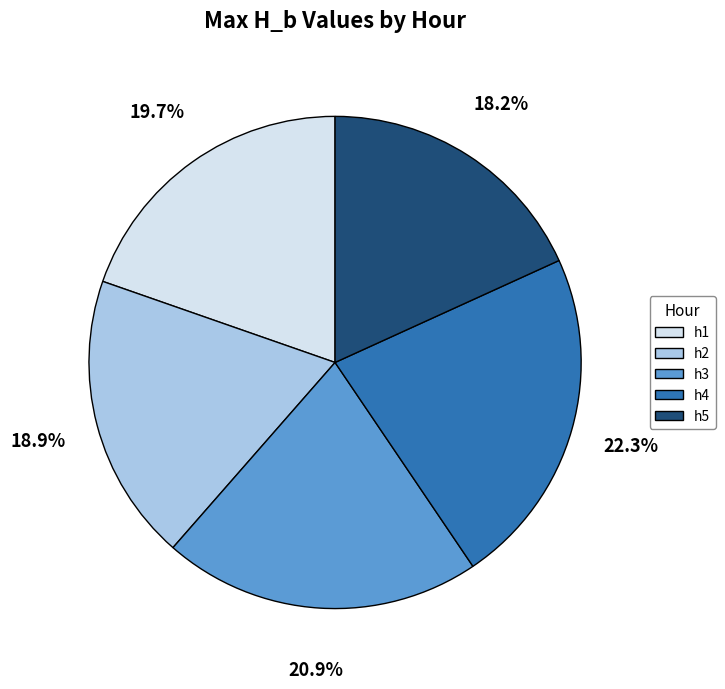

What percentage is the h4 slice, to the nearest percent?

22%